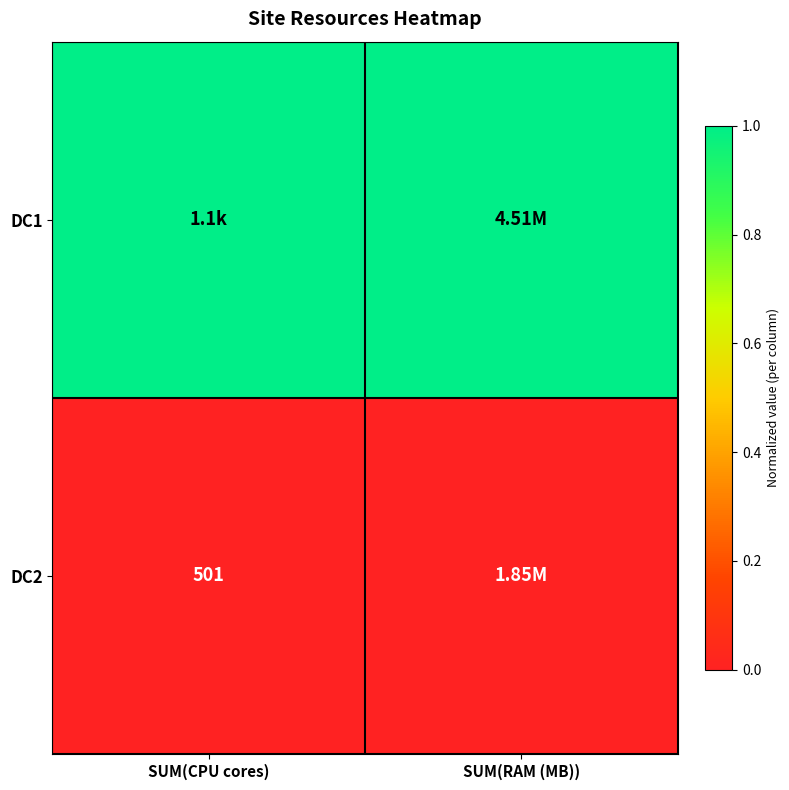

The value of DC1 at SUM(RAM (MB)) is 1. True or false?

True